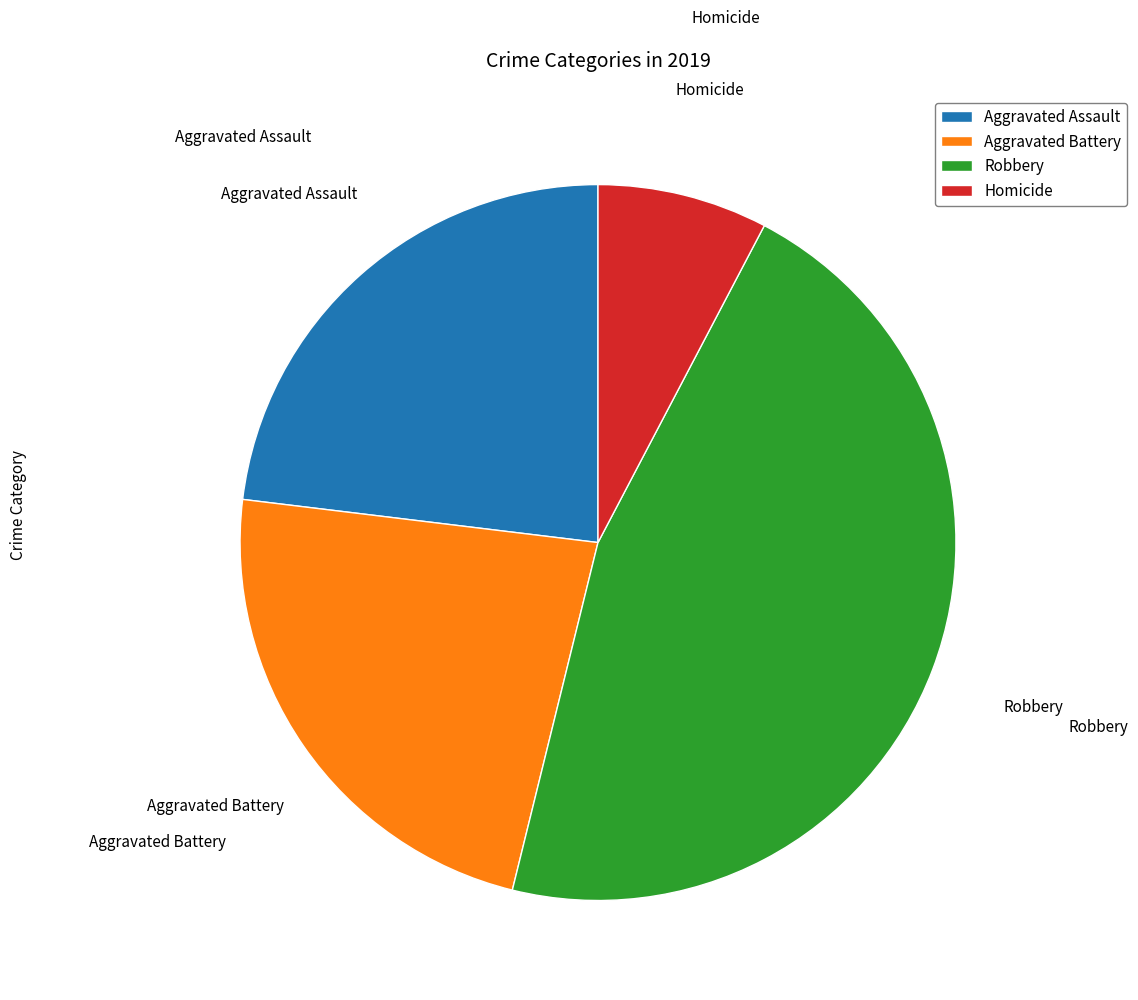

The Homicide slice represents 8% of the pie. True or false?

True